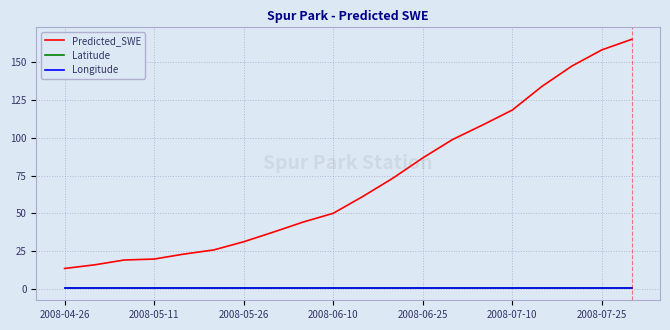

True or false: Longitude and Predicted_SWE cross at least once.

False